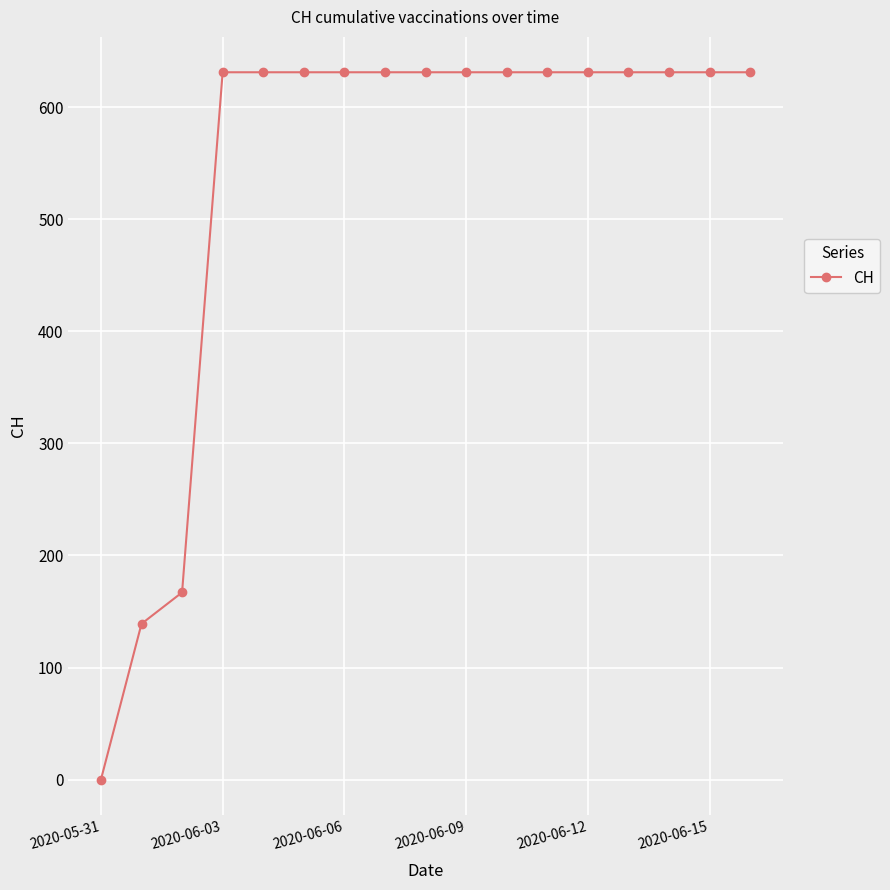

How many lines are shown in the chart?

1